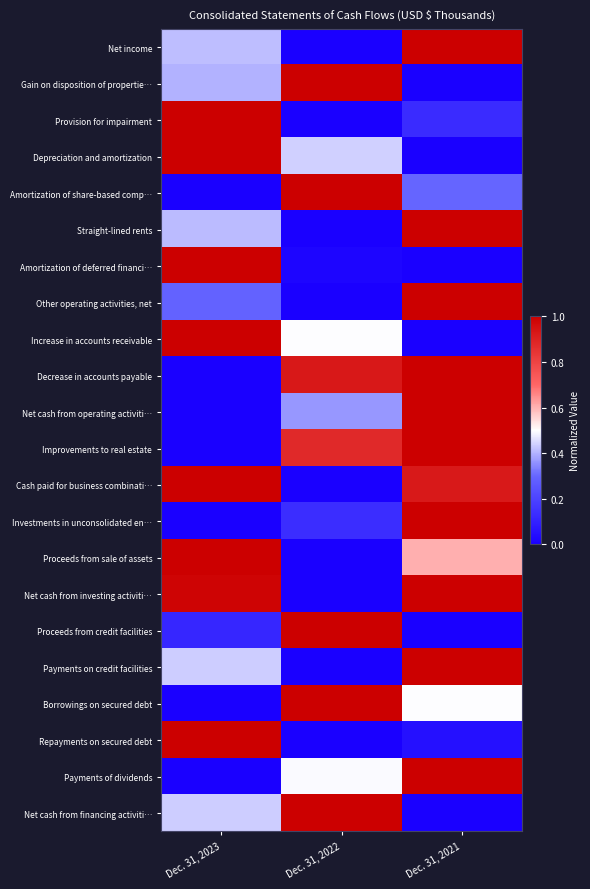

At how many categories does at least one series exceed 0?

3